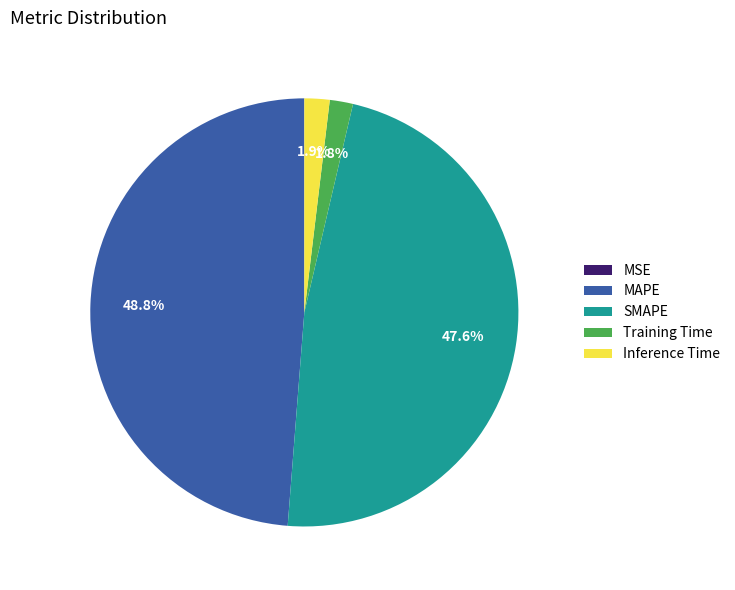

What portion of the pie excludes MAPE?

51.2%